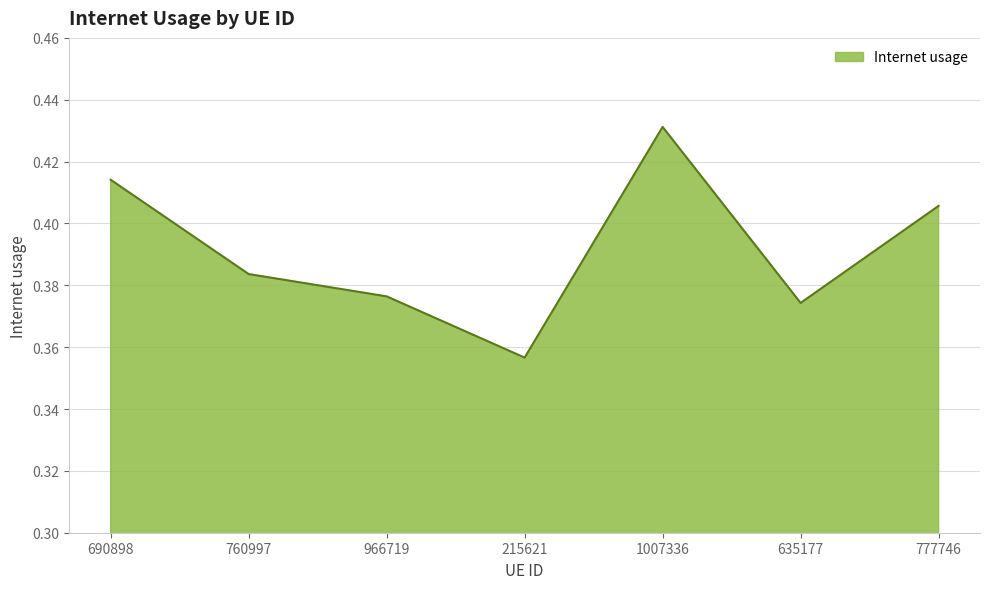

How many lines are shown in the chart?

1